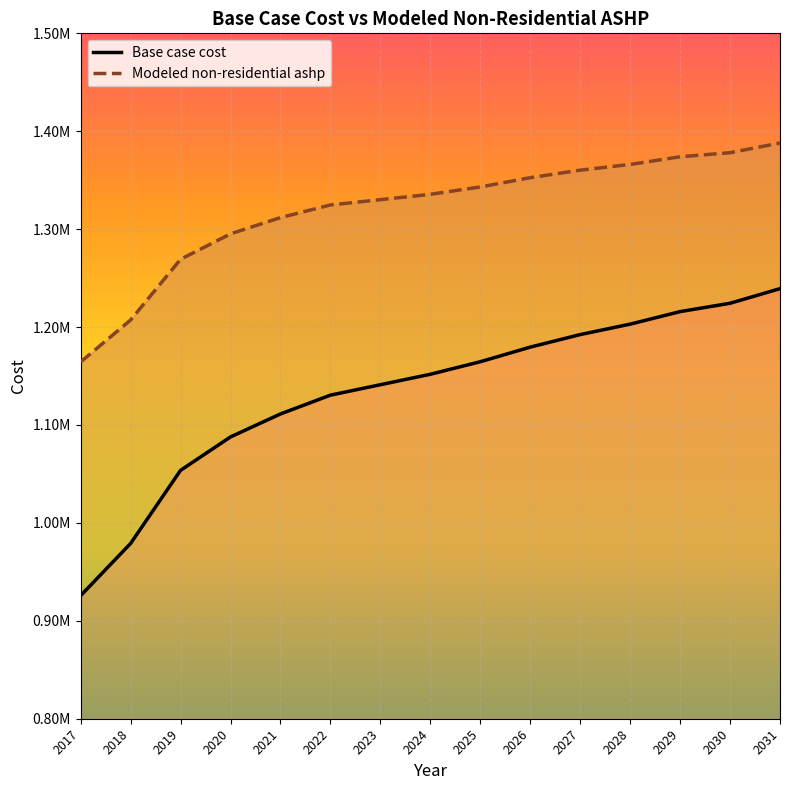

Rank the categories by Modeled non-residential ashp value from highest to lowest.

2031, 2030, 2029, 2028, 2027, 2026, 2025, 2024, 2023, 2022, 2021, 2020, 2019, 2018, 2017